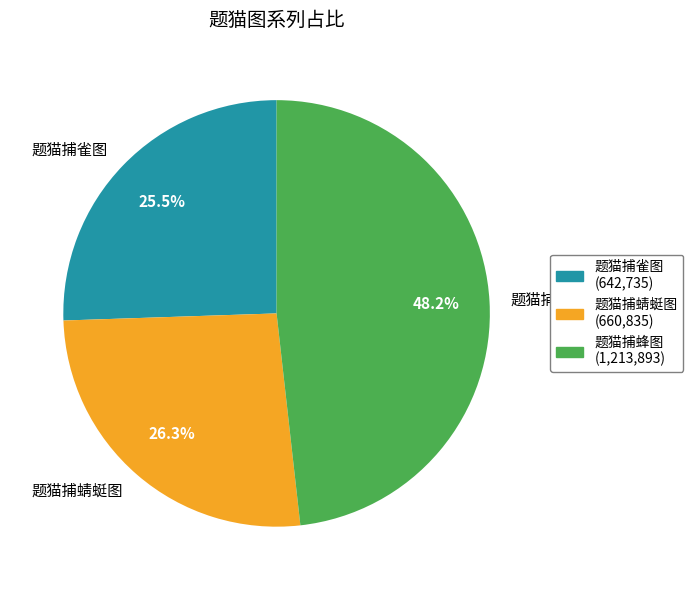

How many segments does this pie chart have?

3